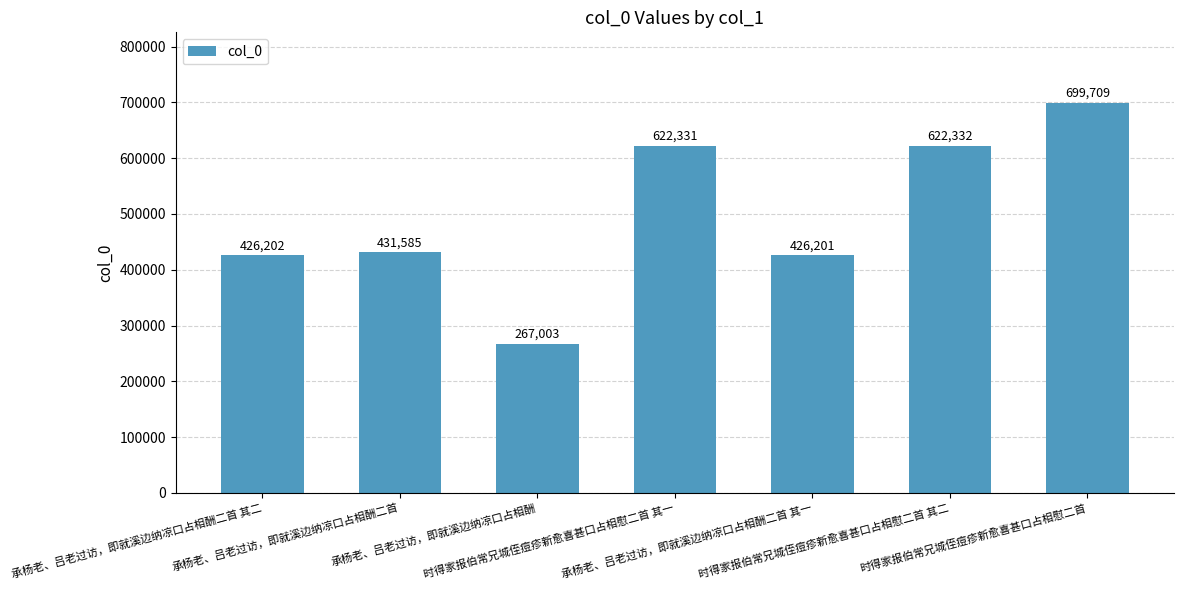

What is the maximum value shown in the chart?

699709